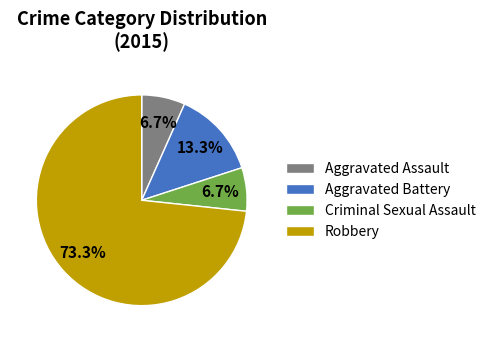

True or false: Robbery accounts for 61% of the total.

False